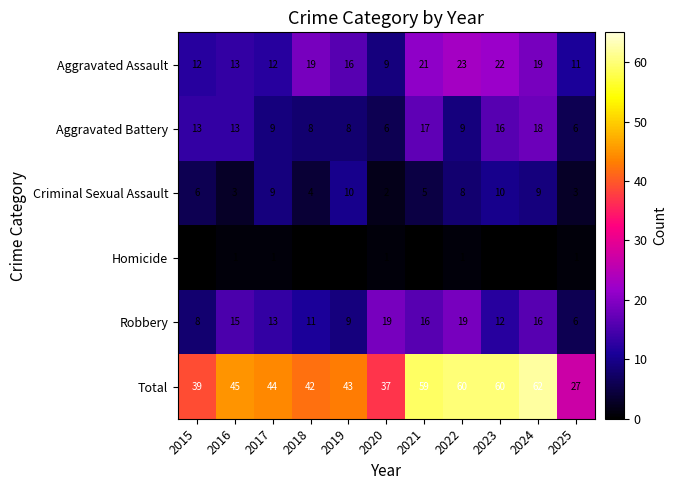

Which series has the widest spread of values?

Total